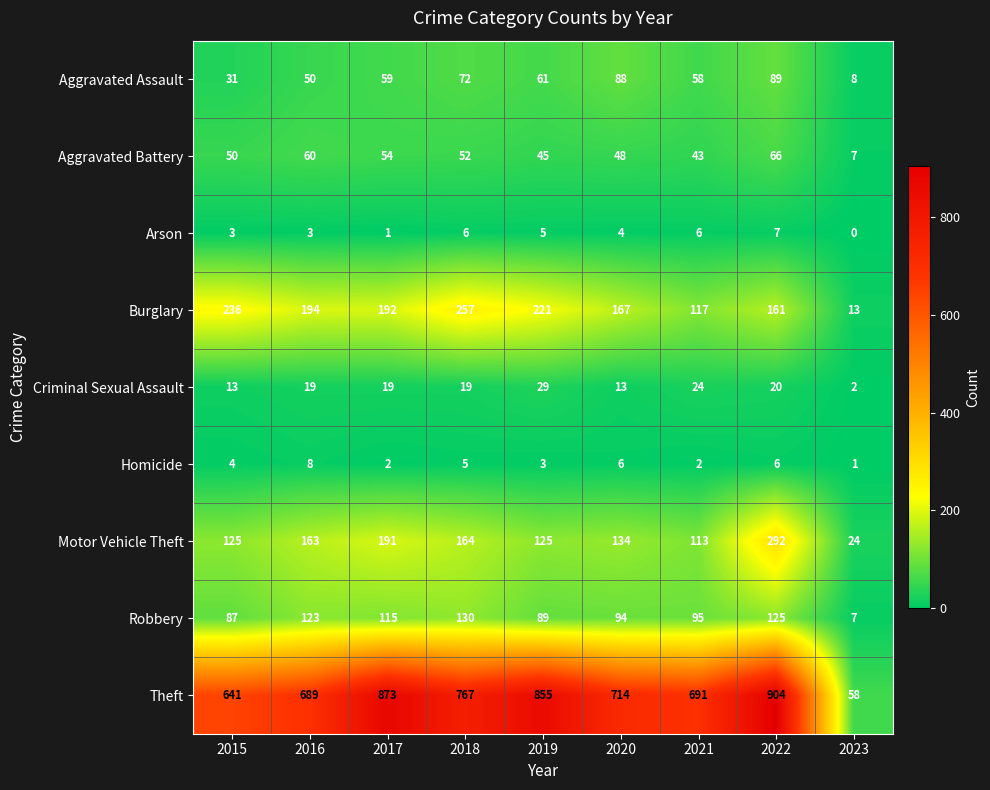

What is the average value of the Homicide series?

4